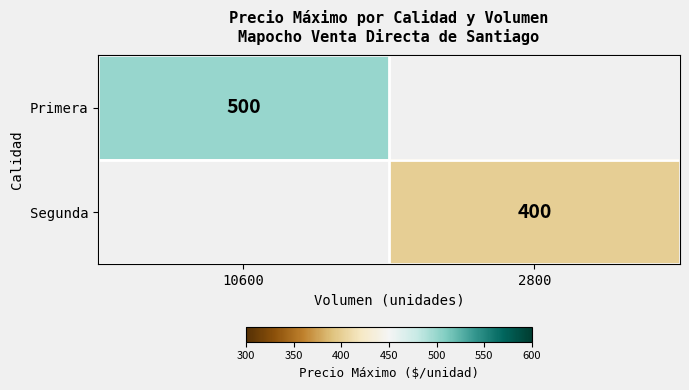

Is the value of Segunda at 2800 greater than the value of Primera at 10600?

No